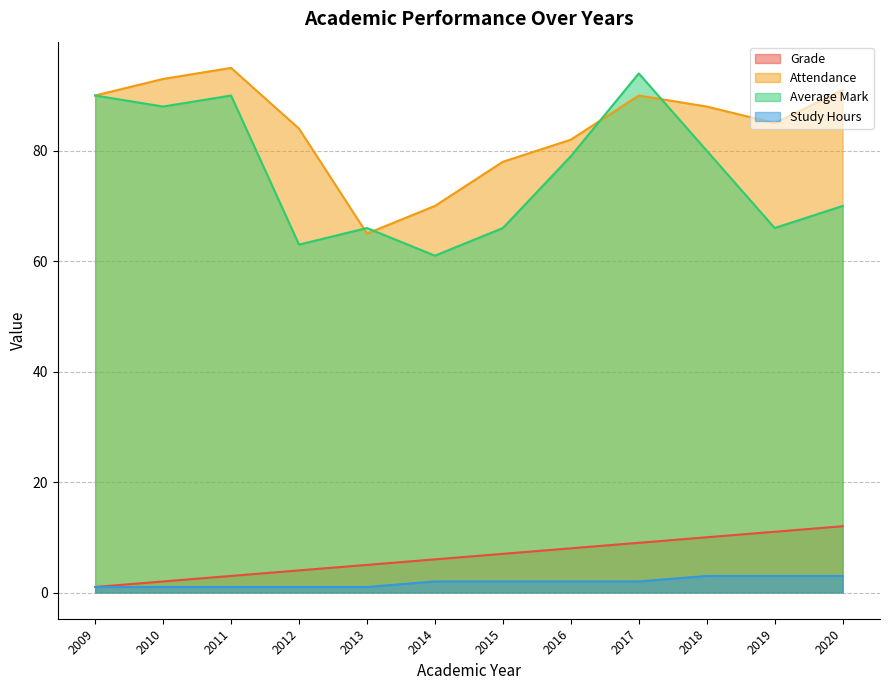

What is the difference between the maximum and minimum values in the Grade series?

11